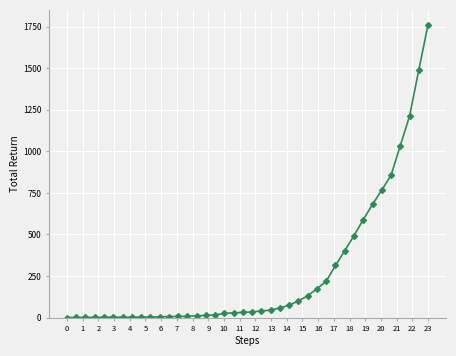

What is the sum of all values?

10647.6